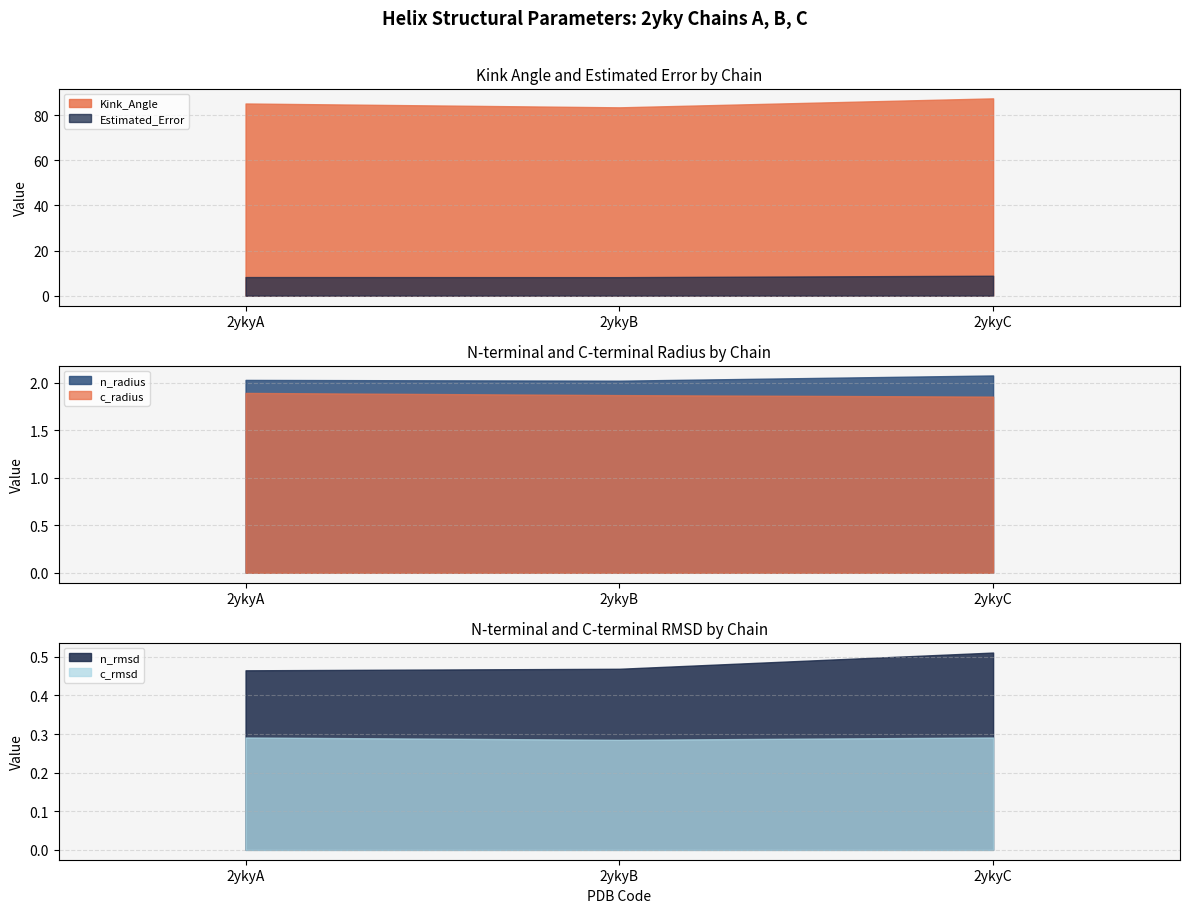

What are all the series names shown in the legend?

Kink_Angle, n_radius, n_rmsd, c_radius, c_rmsd, Estimated_Error